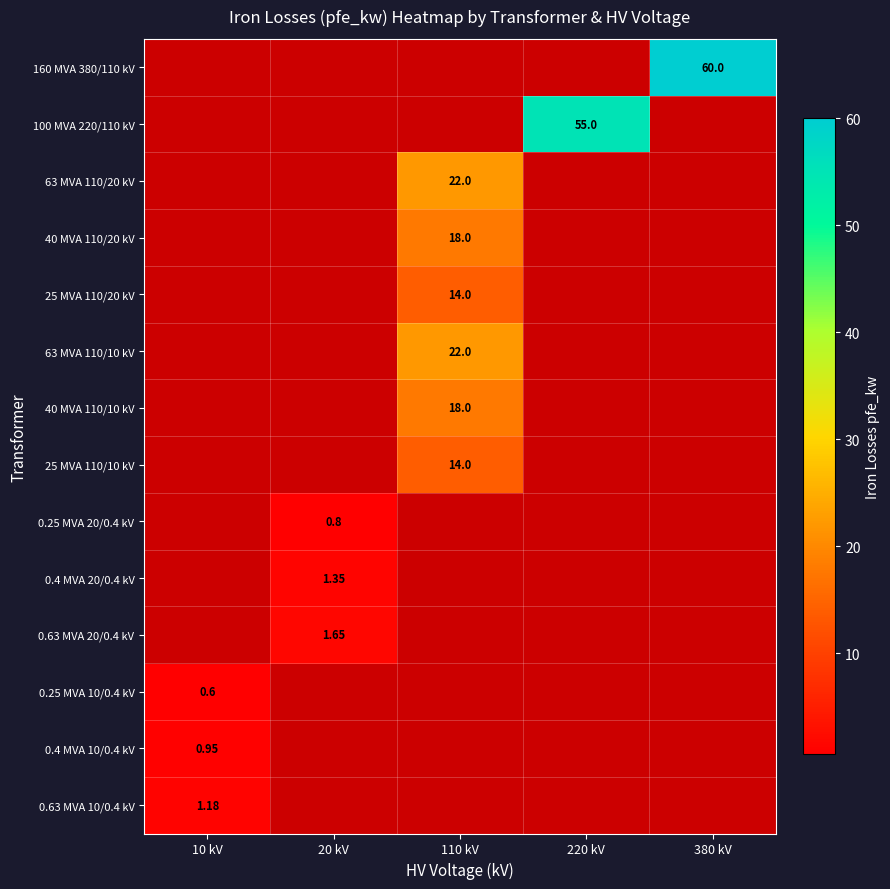

Rank the series by their maximum value, from lowest to highest.

160 MVA 380/110 kV, 100 MVA 220/110 kV, 63 MVA 110/20 kV, 40 MVA 110/20 kV, 25 MVA 110/20 kV, 63 MVA 110/10 kV, 40 MVA 110/10 kV, 25 MVA 110/10 kV, 0.25 MVA 20/0.4 kV, 0.4 MVA 20/0.4 kV, 0.63 MVA 20/0.4 kV, 0.25 MVA 10/0.4 kV, 0.4 MVA 10/0.4 kV, 0.63 MVA 10/0.4 kV